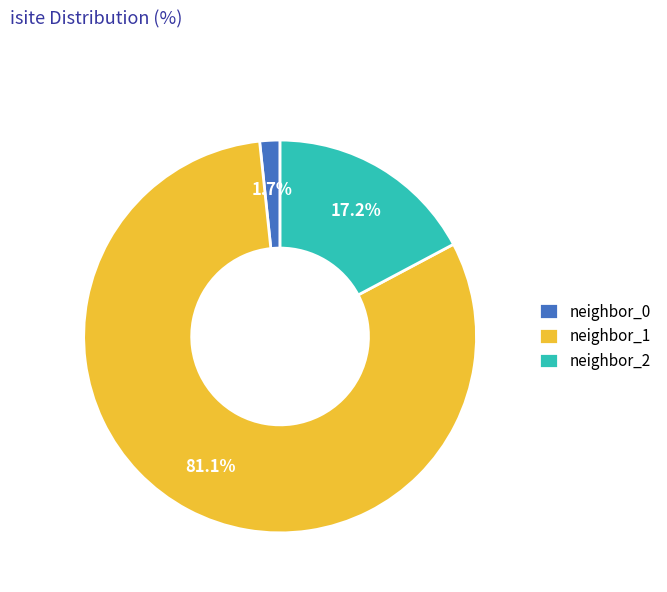

Rank the categories by value from highest to lowest.

neighbor_1, neighbor_2, neighbor_0